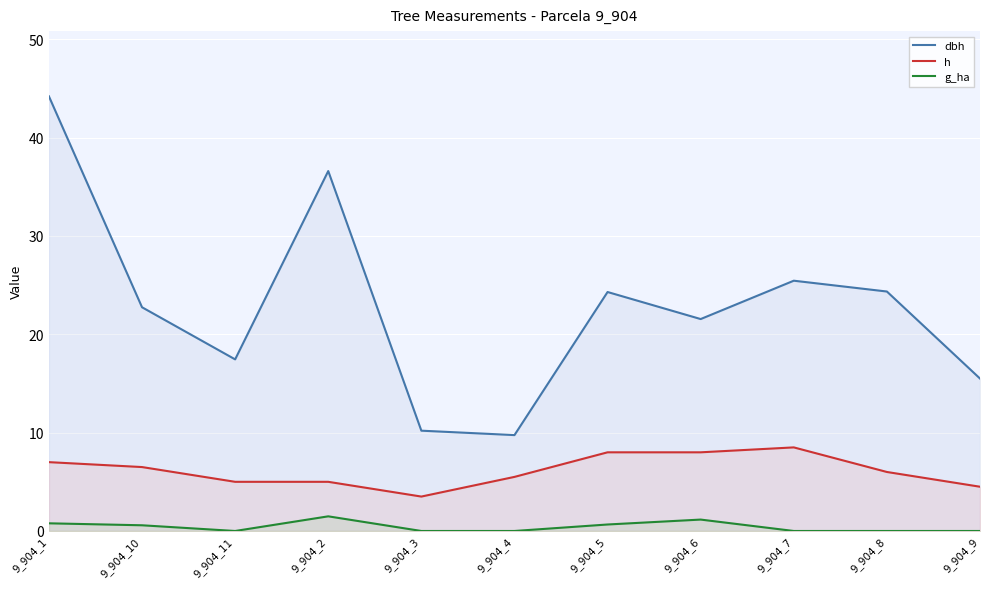

Which has a higher value, 9_904_5 or 9_904_8?

9_904_8